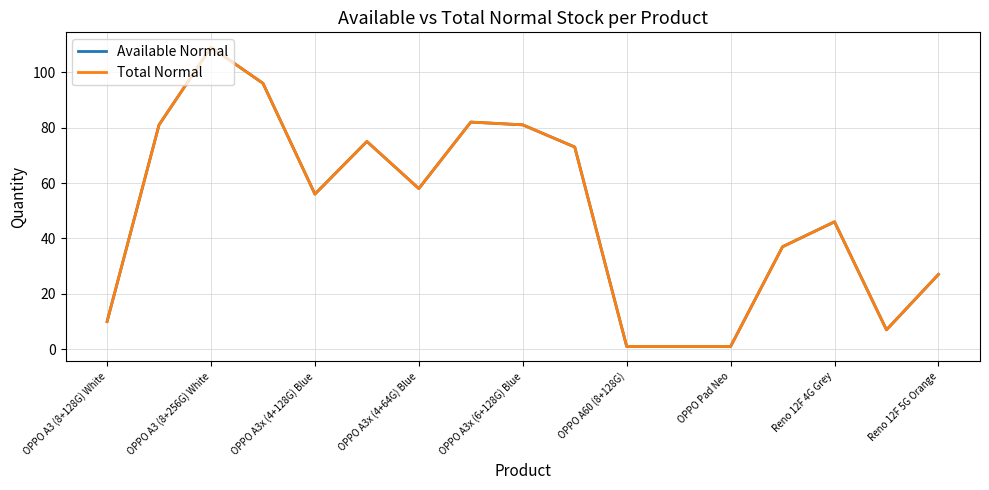

Does the chart display data point markers on the line(s)?

No